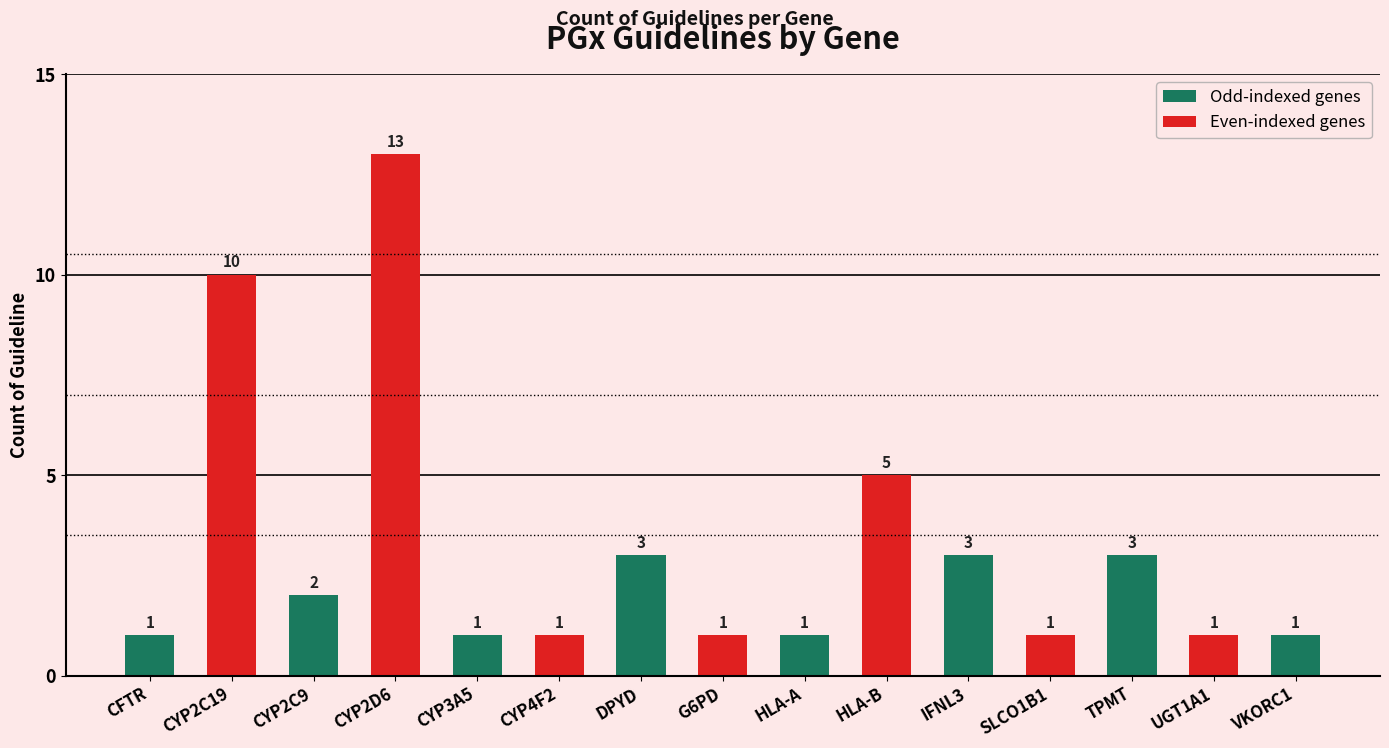

Reading left to right, transcribe all the data shown in this chart.

CFTR=1	CYP2C19=10	CYP2C9=2	CYP2D6=13	CYP3A5=1	CYP4F2=1	DPYD=3	G6PD=1	HLA-A=1	HLA-B=5	IFNL3=3	SLCO1B1=1	TPMT=3	UGT1A1=1	VKORC1=1